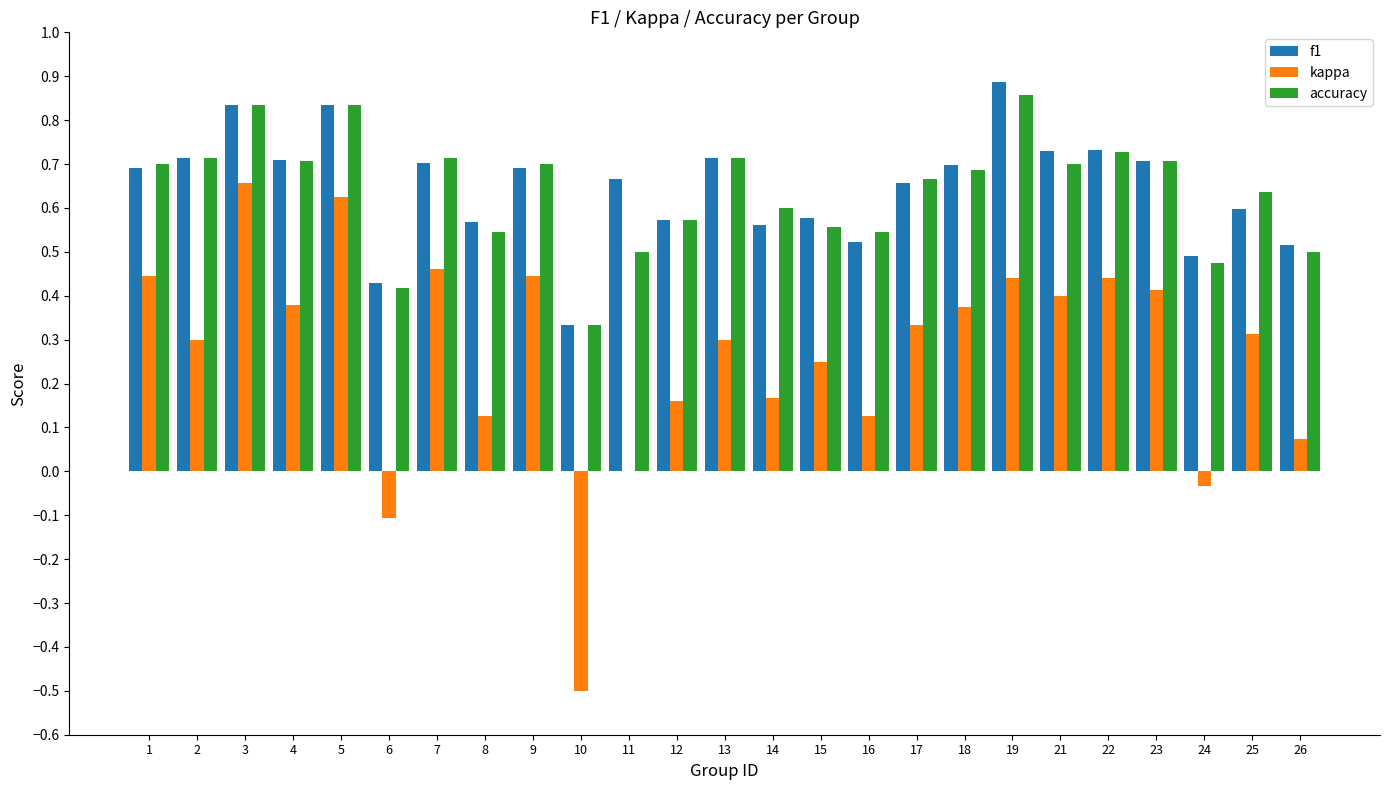

What is the total value across all series at 18?

1.8